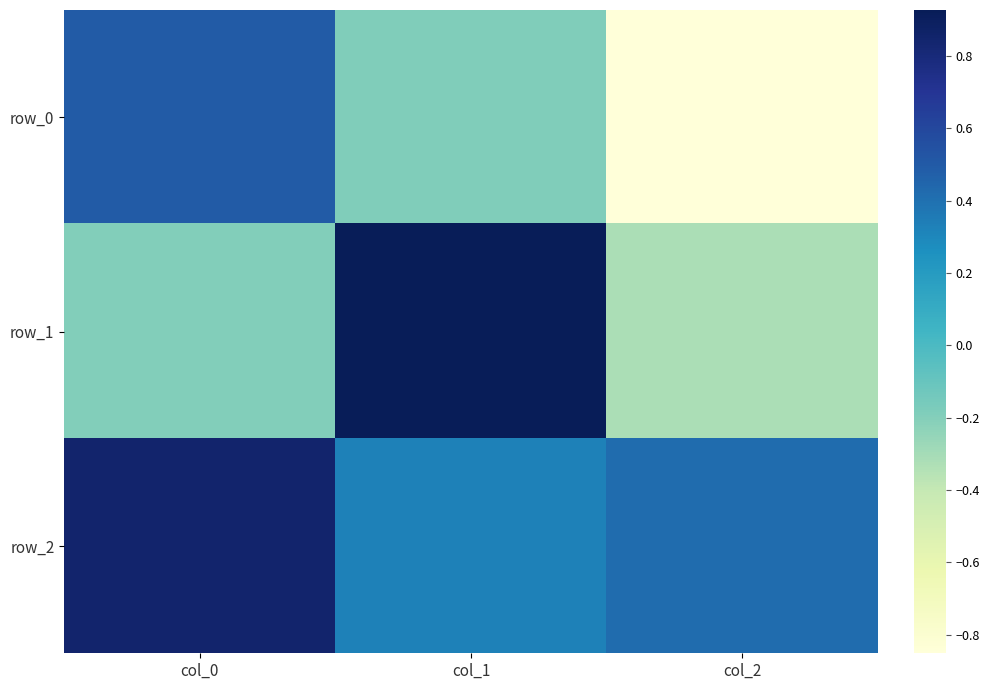

At which label does row_1 first exceed 0?

col_1